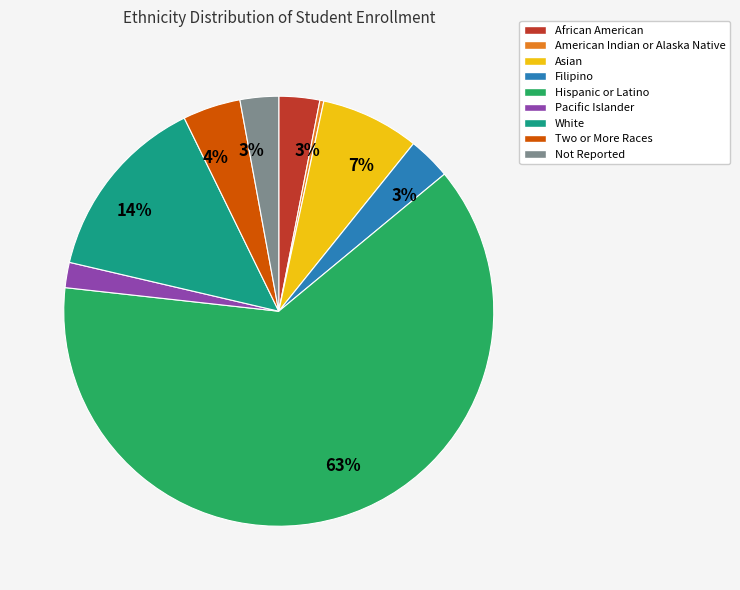

How many segments does this pie chart have?

9